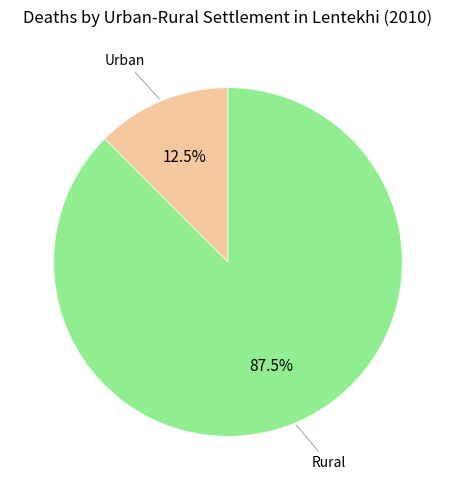

Is there a majority slice in this chart?

Yes